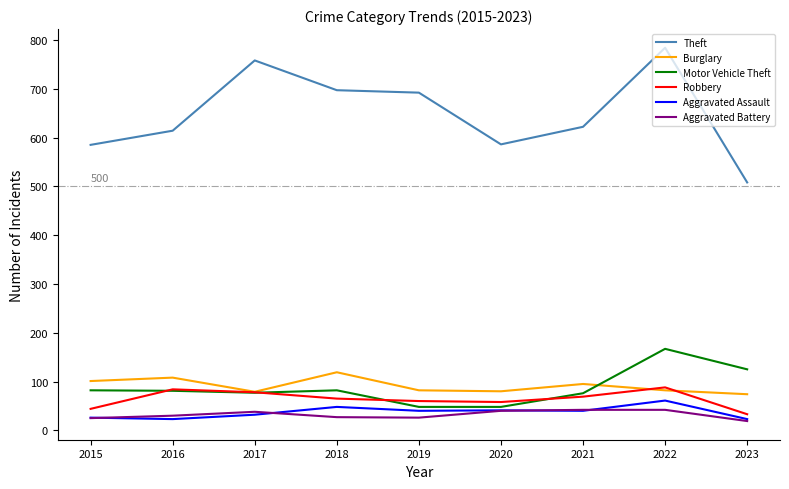

What is the greatest value displayed?

784